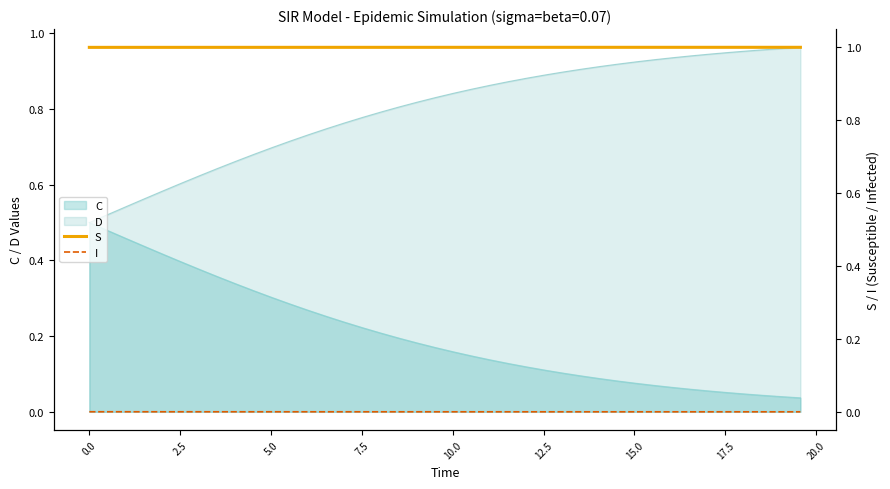

What is the greatest value displayed?

1.0